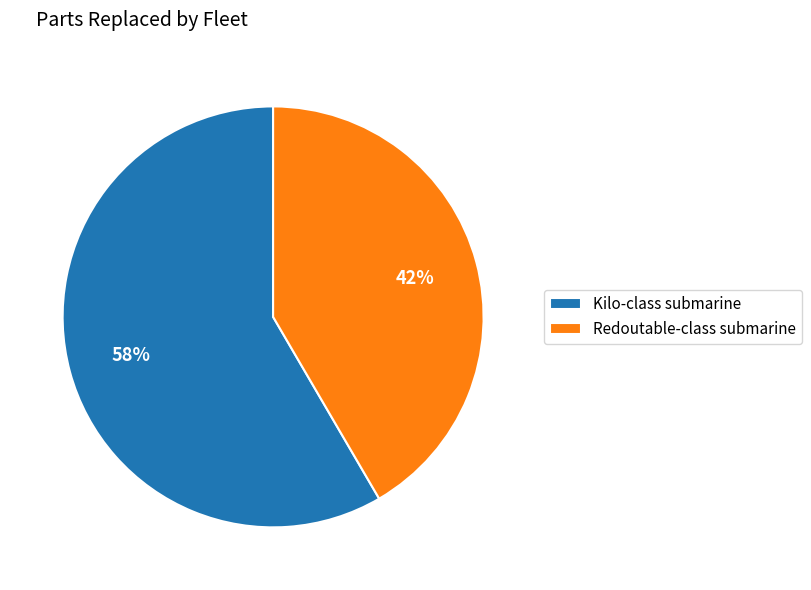

To the nearest percent, what is the average slice percentage?

50%